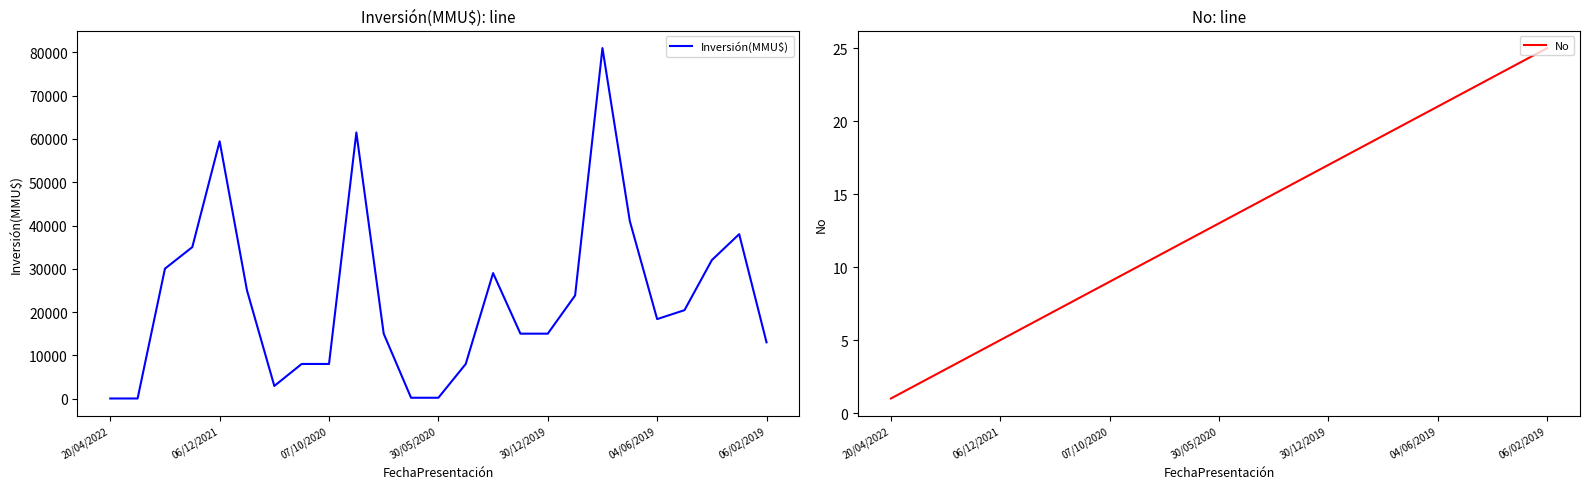

At 23, list the series in order from largest to smallest.

Inversión(MMU$), No